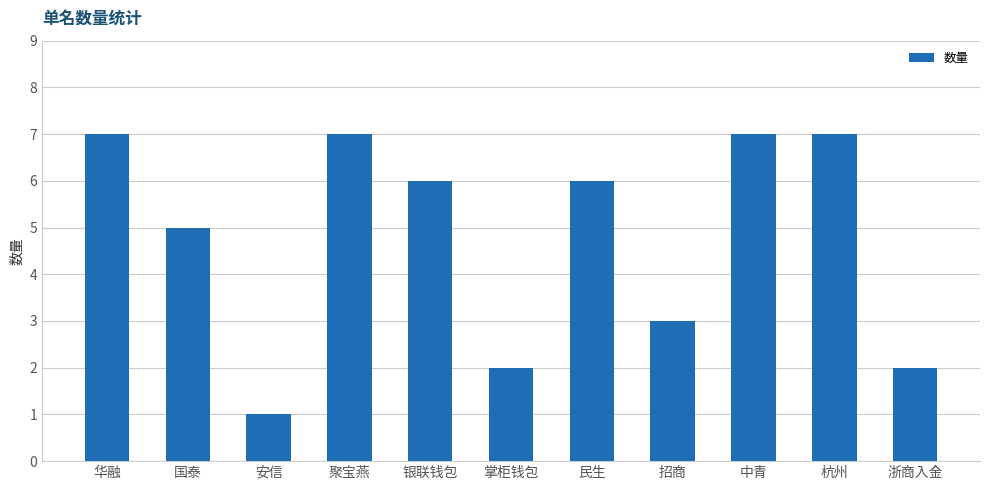

True or false: the data shows 7 at 聚宝燕.

True